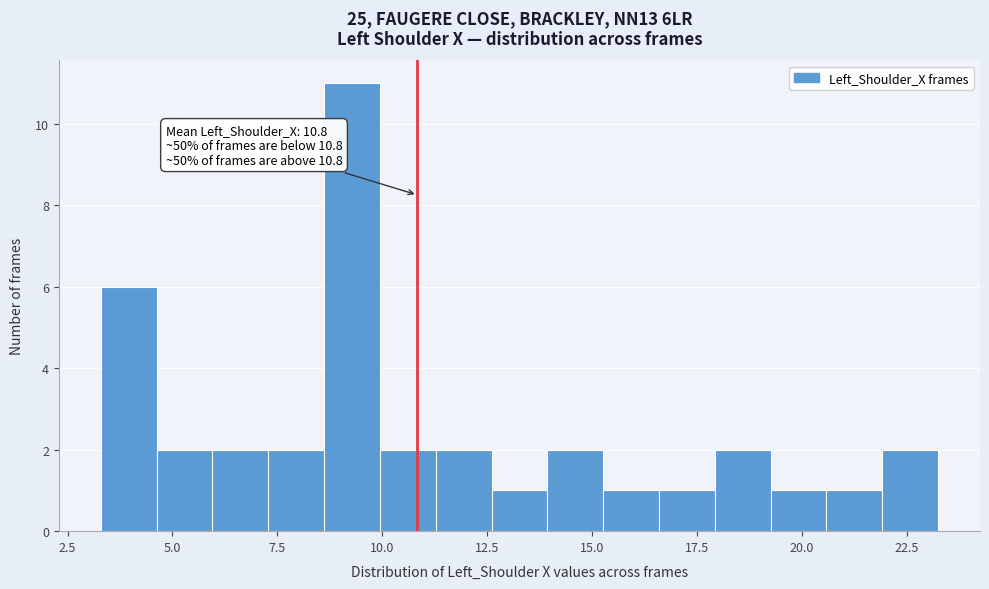

Around what value on the x-axis is the tallest bar? Give the approximate position of its centre, as read against the axis.

9.5